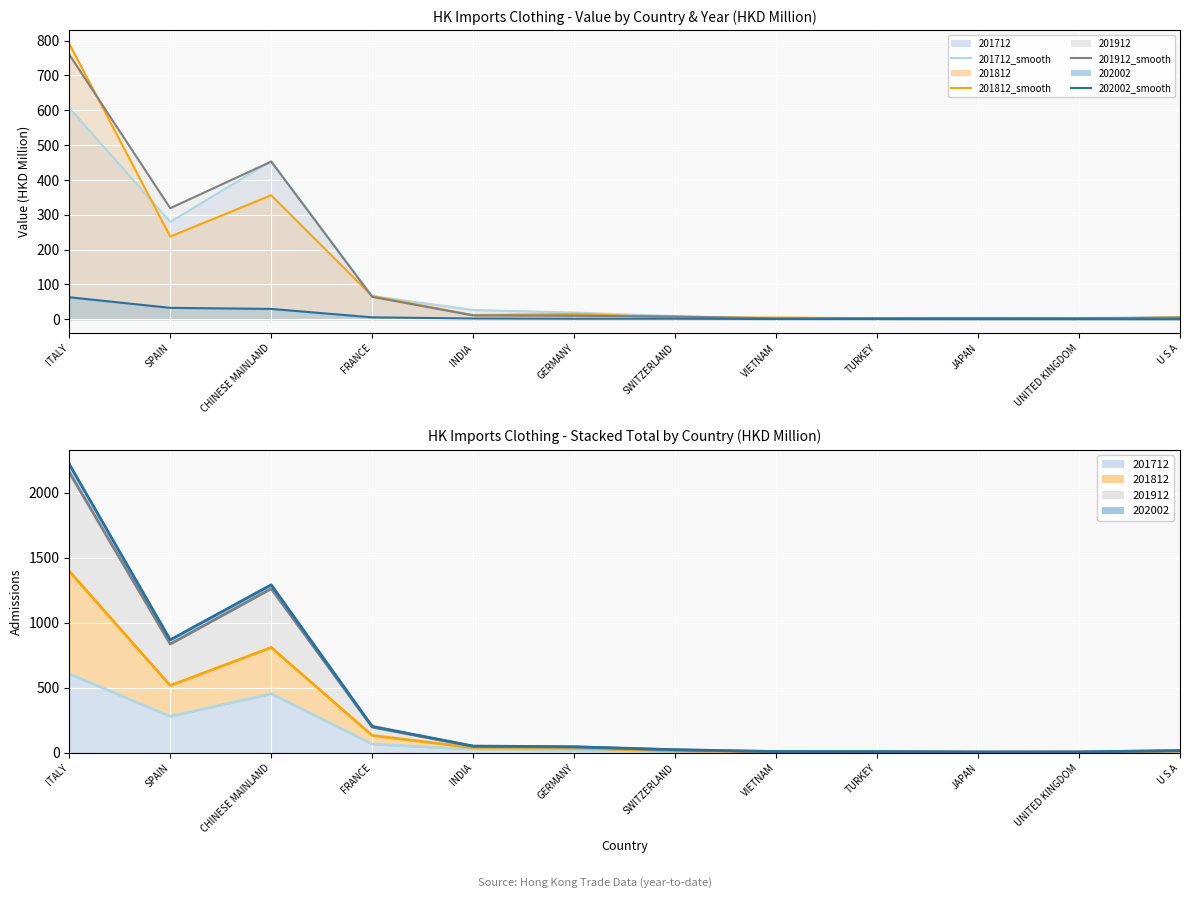

True or false: 201912_ma7 and 202002_ma7 cross at least once.

False